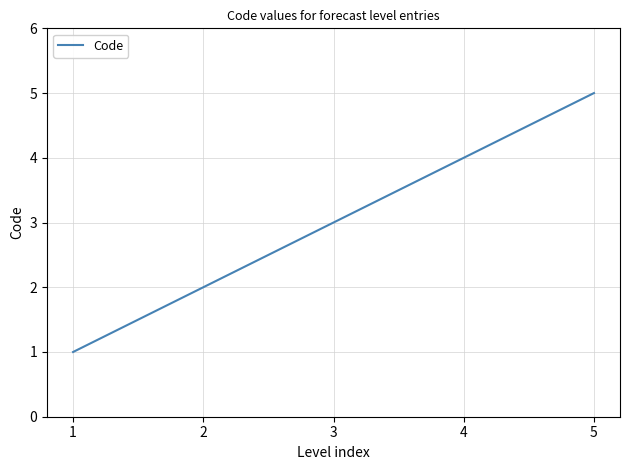

Rank the categories by value from lowest to highest.

1, 2, 3, 4, 5